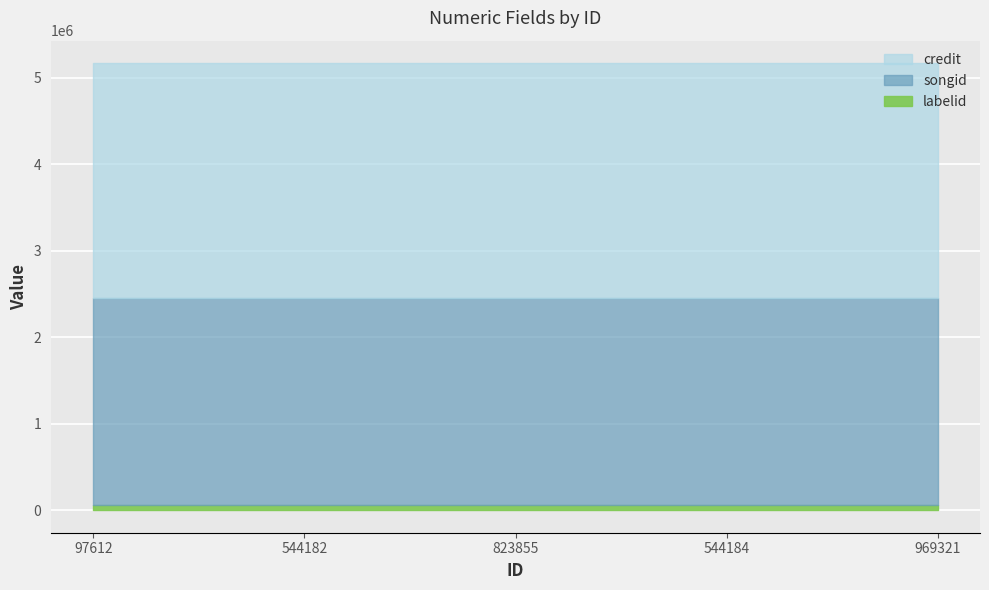

Reading left to right, transcribe all the data shown in this chart.

credit: 2716395	2716395	2716395	2716395	2716395
songid: 2393743	2393743	2393743	2393743	2393743
labelid: 59198	59198	59198	59198	59198